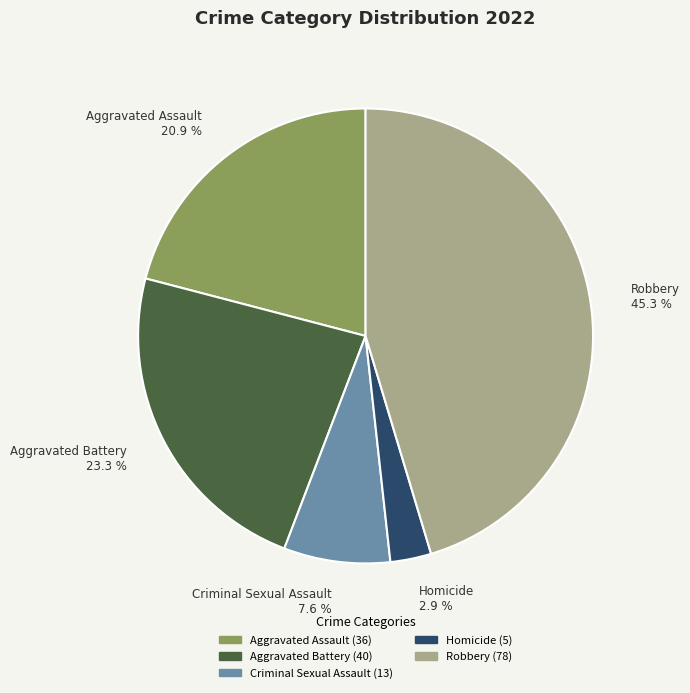

Does Criminal Sexual Assault account for over 50% of the chart?

No